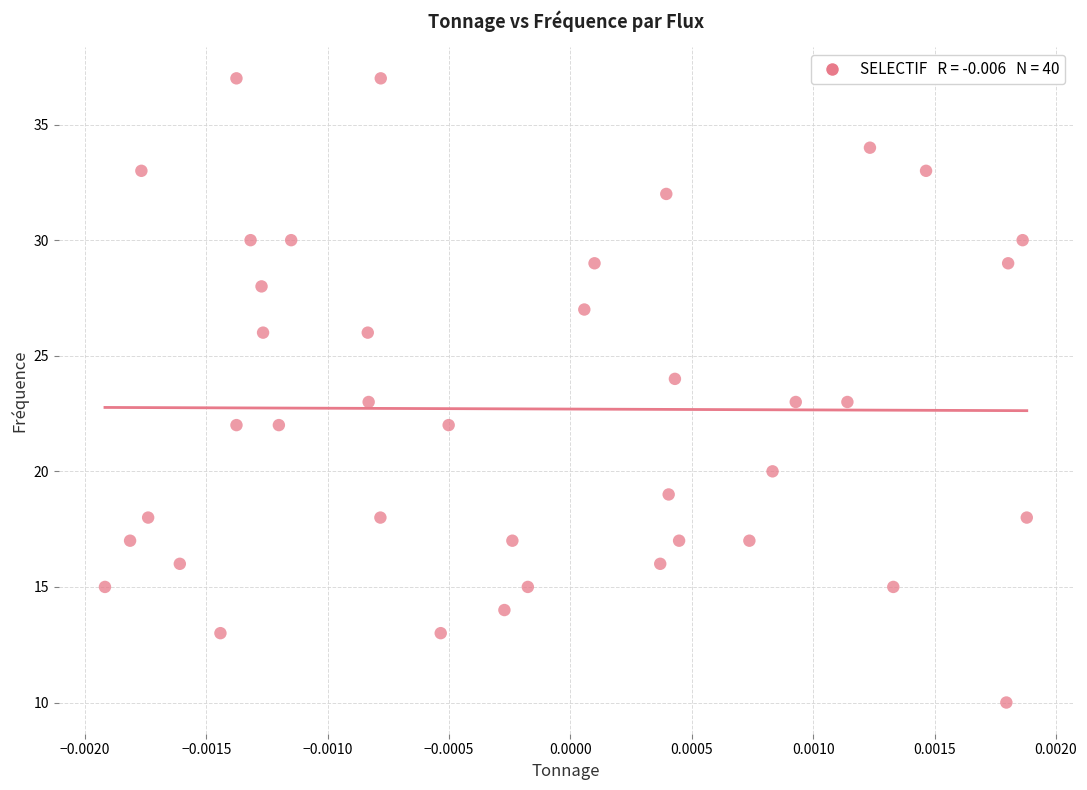

What is the range of Y values (max minus min)?

27